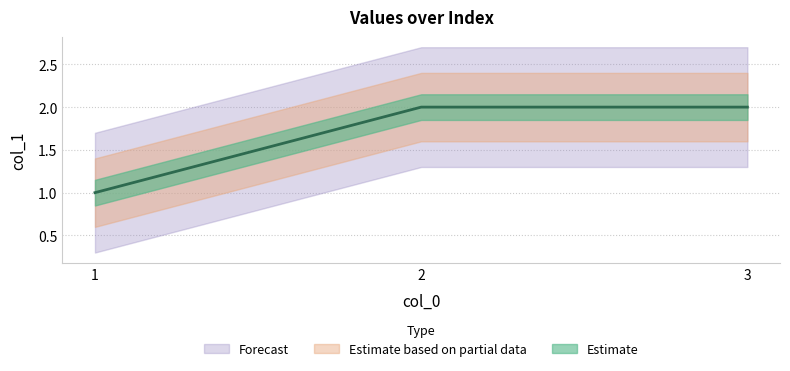

Reading left to right, list all the values displayed in this chart.

1	2	2